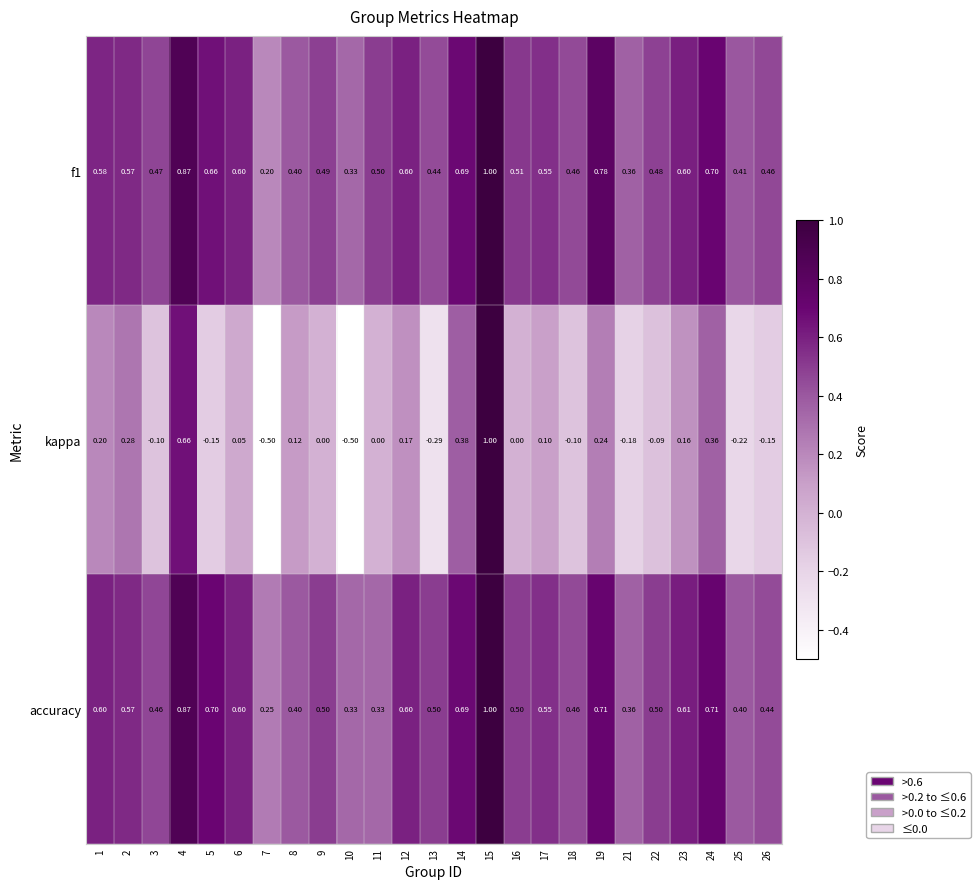

Is the value of kappa at 23 greater than the value of accuracy at 14?

No